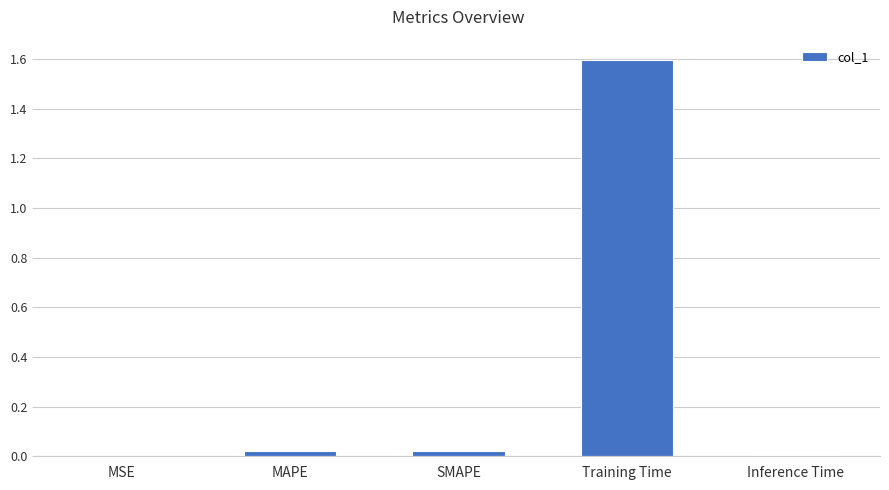

What is the change in value from Training Time to Inference Time?

-1.6